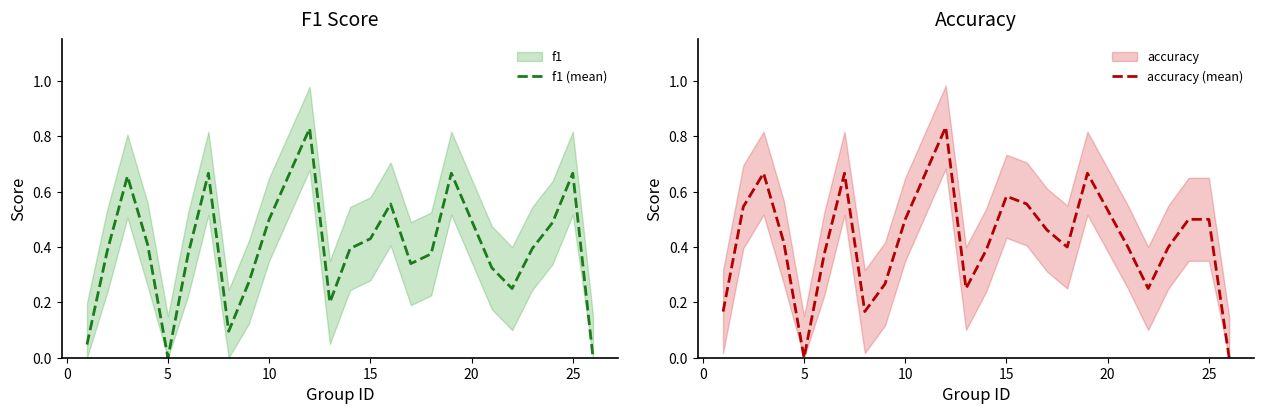

How many intersections are there between f1 (mean) and accuracy (mean)?

4